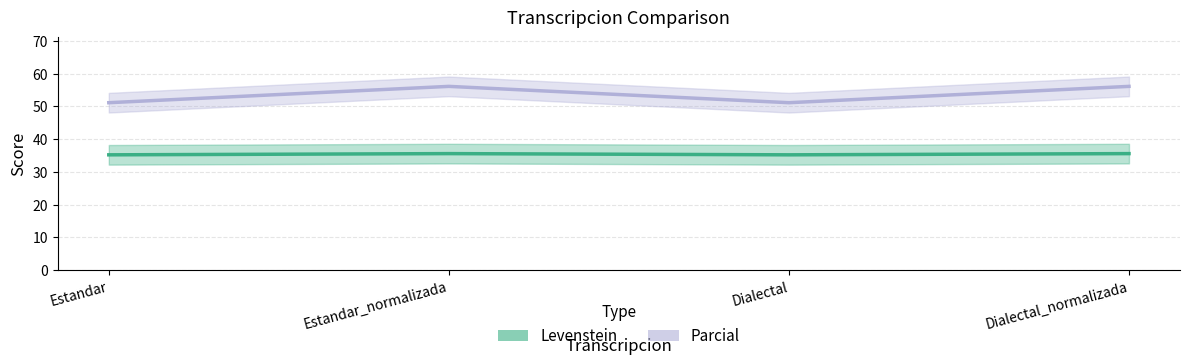

What are all the series names shown in the legend?

Levenstein, Parcial